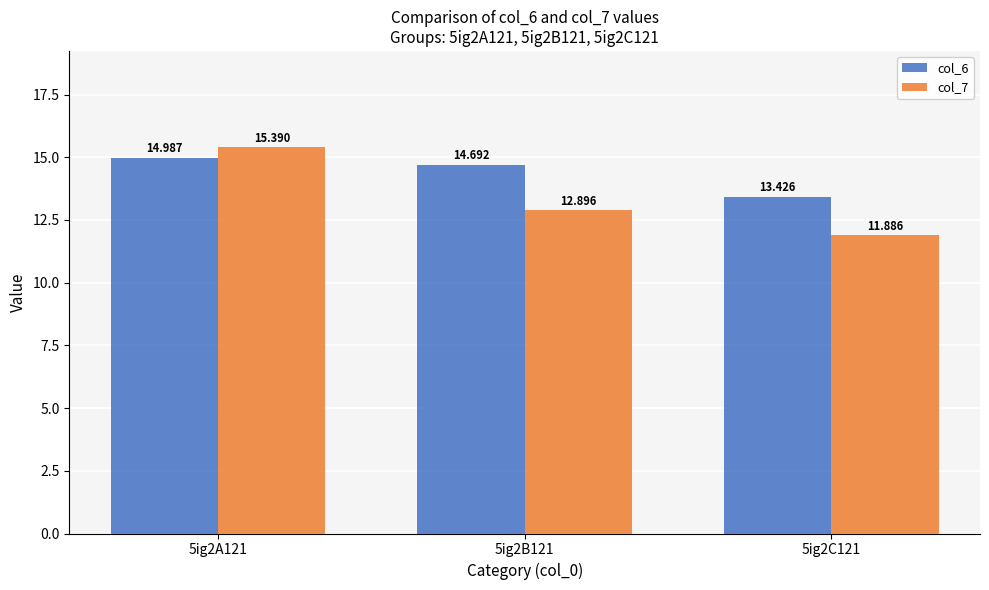

Are the bars horizontal?

No